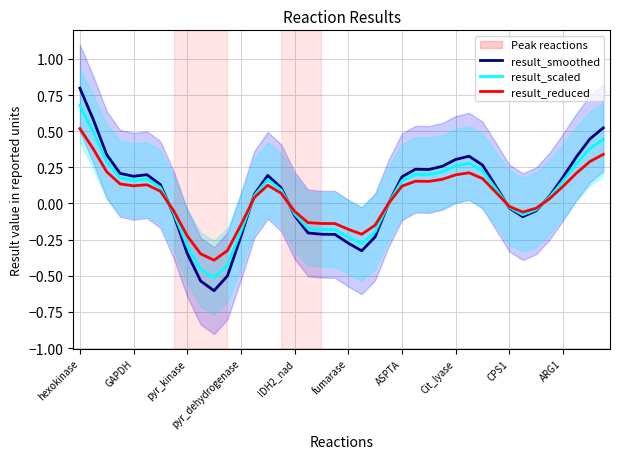

What is the difference between the result_scaled values at 33 and 14?

0.2